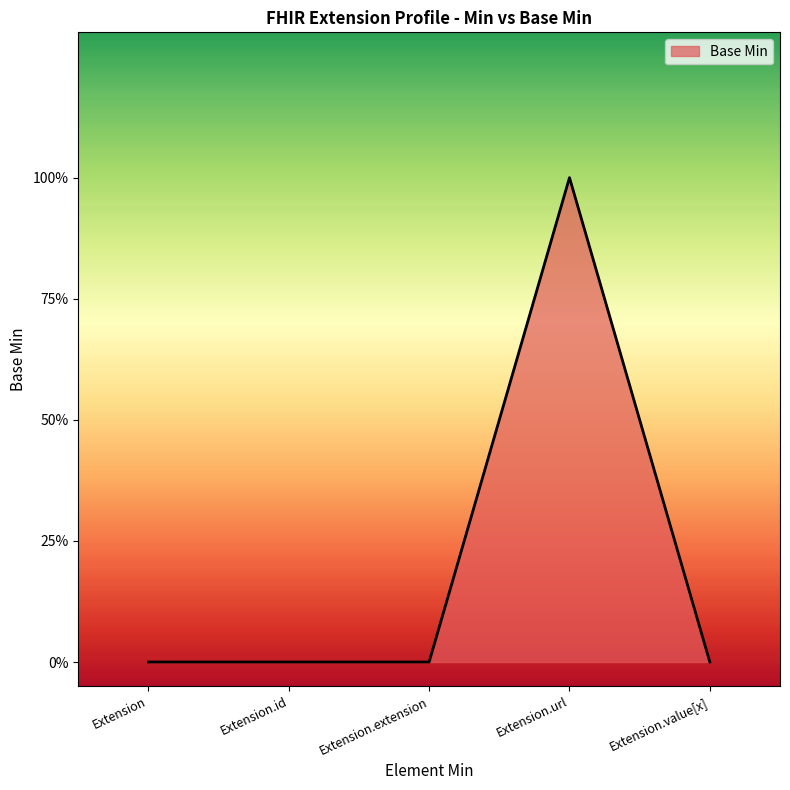

How many points are higher than both their immediate neighbors (excluding endpoints)?

1